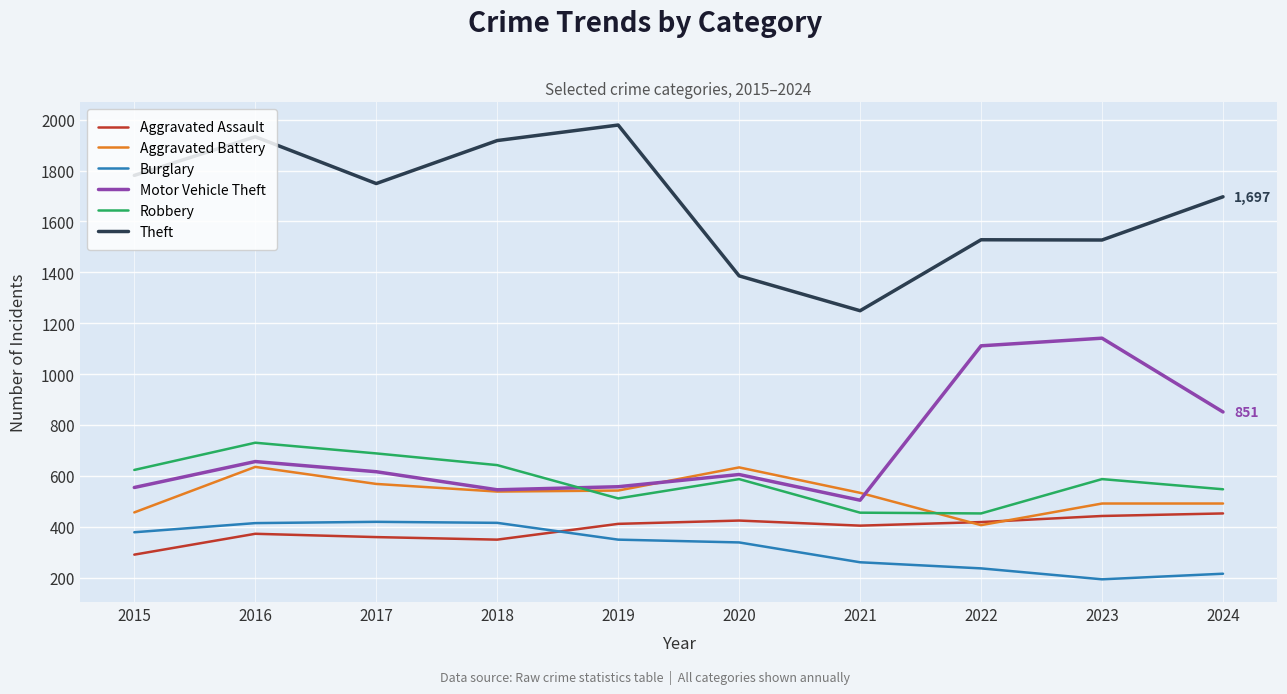

What is the spread (max minus min) of values at 2021?

989